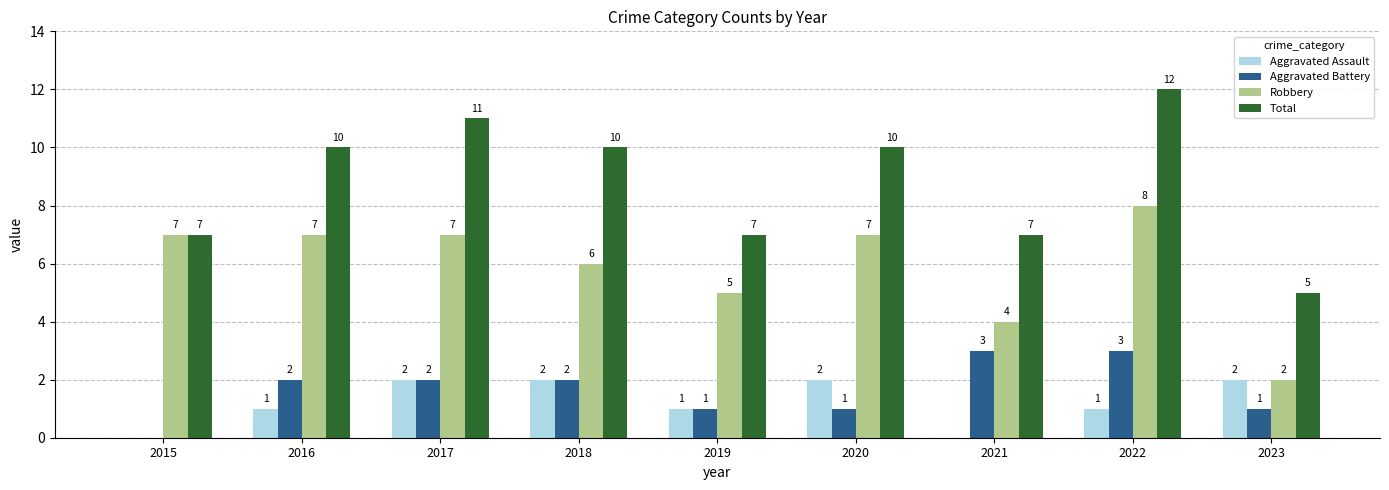

At which category is the sum across all series the highest?

2022